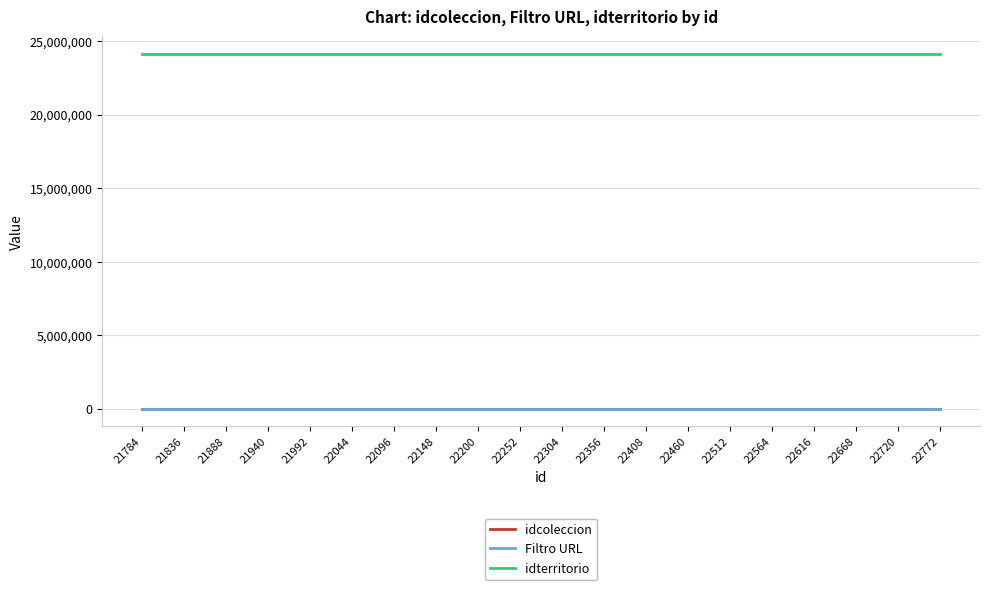

What value does the idcoleccion series have at 22460?

240